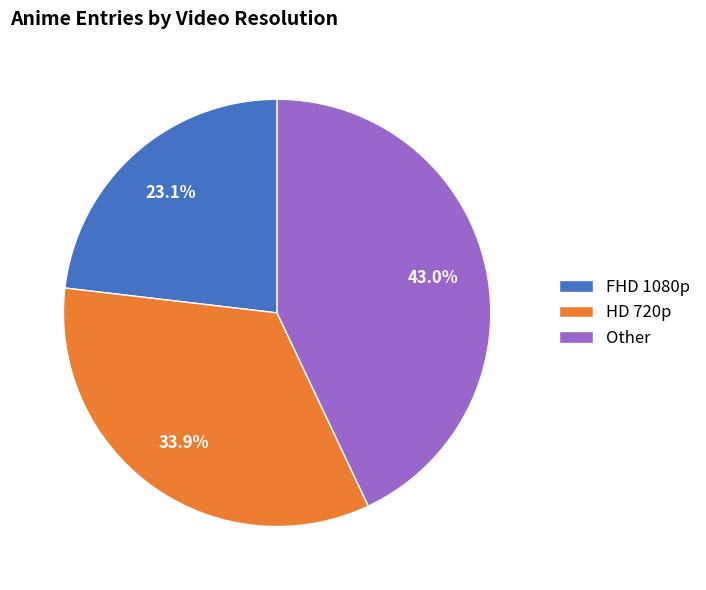

How much of the chart is everything except FHD 1080p?

76.9%